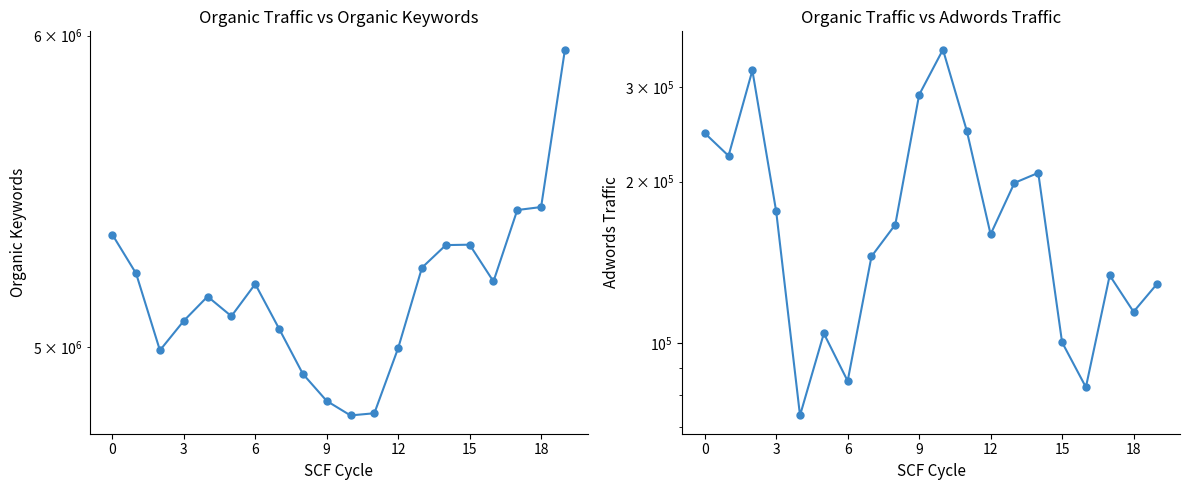

True or false: Adwords Traffic has more than 2 points higher than both neighbors.

True